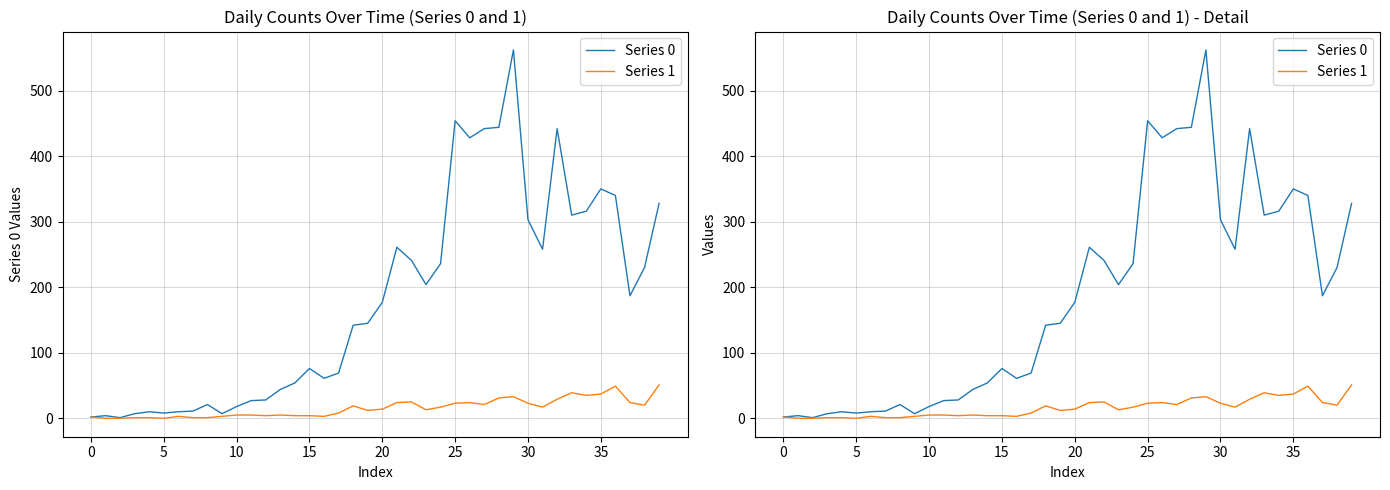

At how many categories does at least one series exceed 264?

12